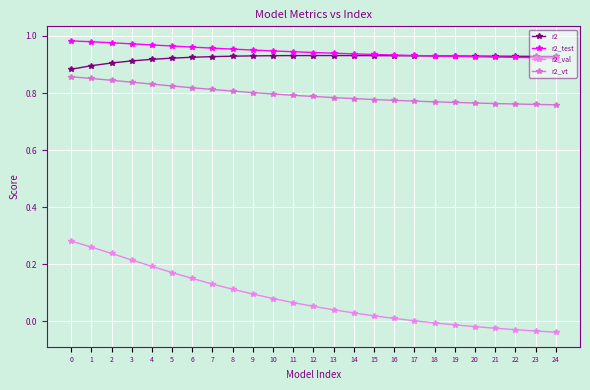

Reading right to left, transcribe all the data shown in this chart.

r2: 24=0.9	23=0.9	22=0.9	21=0.9	20=0.9	19=0.9	18=0.9	17=0.9	16=0.9	15=0.9	14=0.9	13=0.9	12=0.9	11=0.9	10=0.9	9=0.9	8=0.9	7=0.9	6=0.9	5=0.9	4=0.9	3=0.9	2=0.9	1=0.9	0=0.9
r2_test: 24=0.9	23=0.9	22=0.9	21=0.9	20=0.9	19=0.9	18=0.9	17=0.9	16=0.9	15=0.9	14=0.9	13=0.9	12=0.9	11=0.9	10=0.9	9=1.0	8=1.0	7=1.0	6=1.0	5=1.0	4=1.0	3=1.0	2=1.0	1=1.0	0=1.0
r2_val: 24=-0.0	23=-0.0	22=-0.0	21=-0.0	20=-0.0	19=-0.0	18=-0.0	17=0.0	16=0.0	15=0.0	14=0.0	13=0.0	12=0.1	11=0.1	10=0.1	9=0.1	8=0.1	7=0.1	6=0.2	5=0.2	4=0.2	3=0.2	2=0.2	1=0.3	0=0.3
r2_vt: 24=0.8	23=0.8	22=0.8	21=0.8	20=0.8	19=0.8	18=0.8	17=0.8	16=0.8	15=0.8	14=0.8	13=0.8	12=0.8	11=0.8	10=0.8	9=0.8	8=0.8	7=0.8	6=0.8	5=0.8	4=0.8	3=0.8	2=0.8	1=0.9	0=0.9